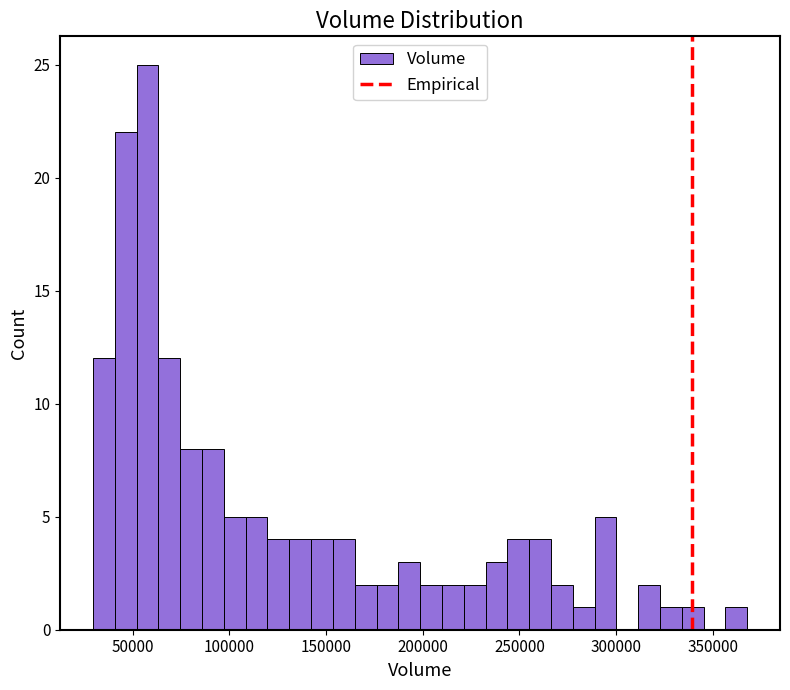

Read against the x-axis, roughly where is the centre of the tallest bar?

60000